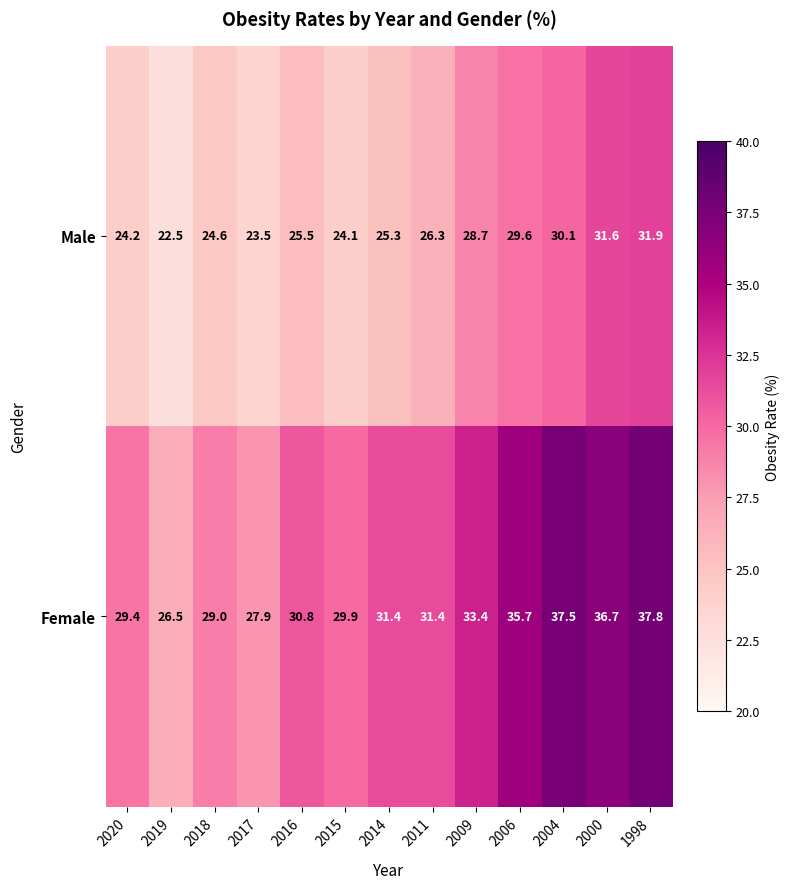

True or false: Female has a value of 17.9 at 2018.

False